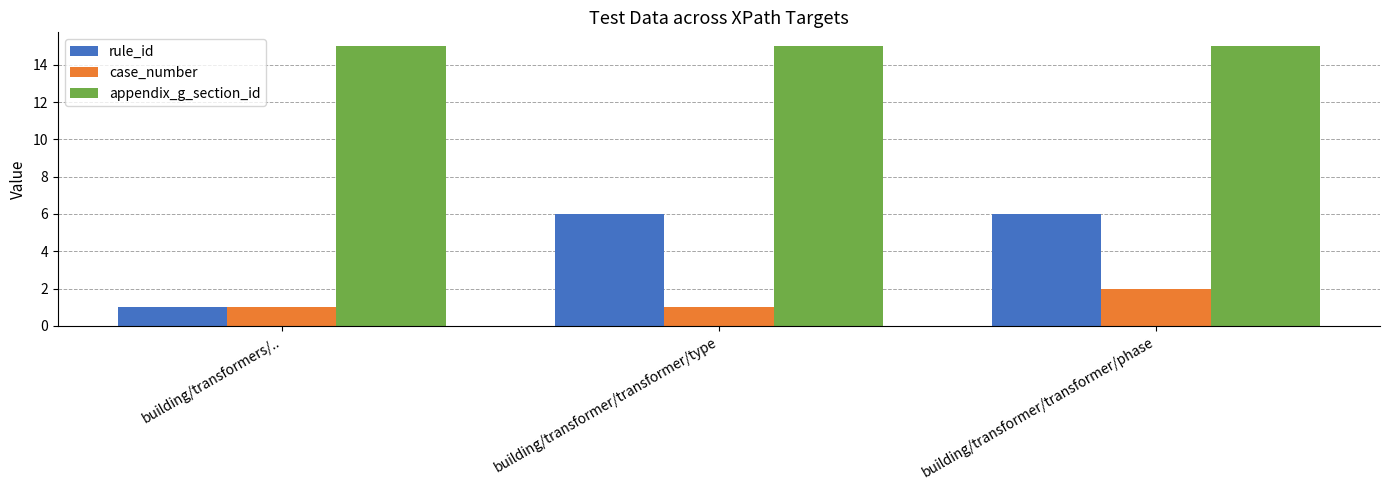

At which category is the sum across all series the highest?

building/transformer/transformer/phase